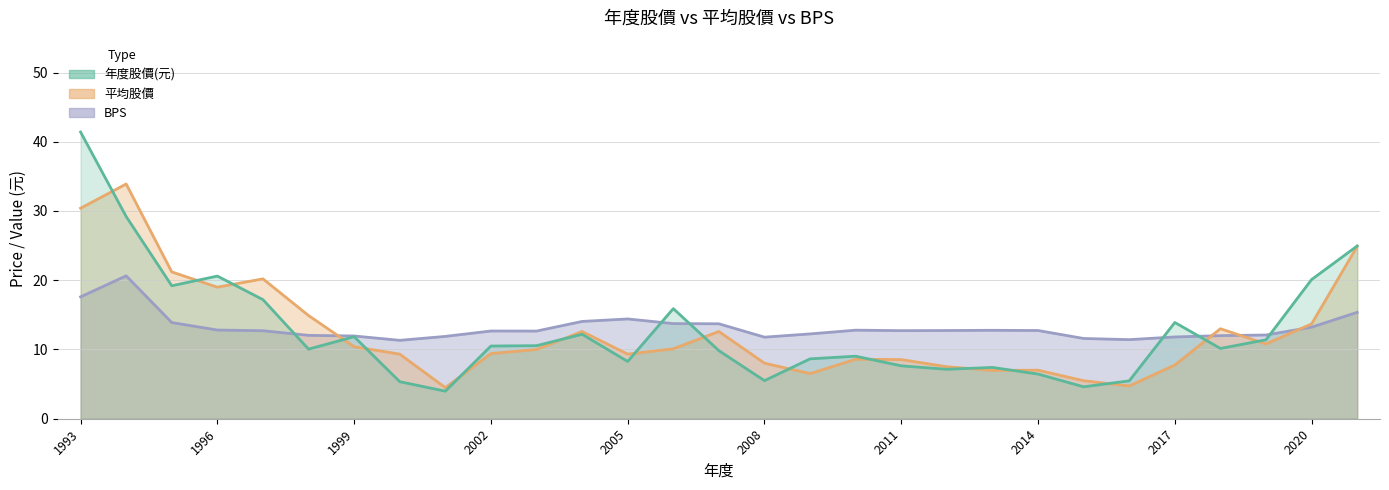

What is the lowest value of the 年度股價(元) series?

4.0